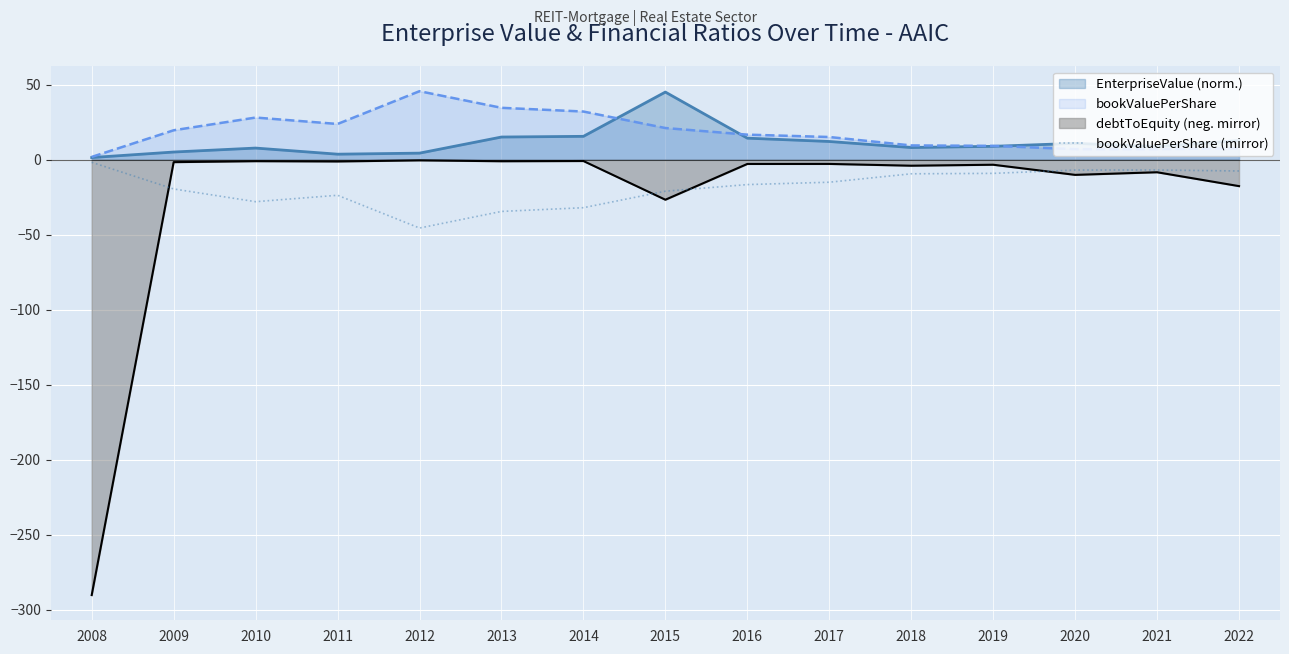

Rank the series at 2013 from highest to lowest value.

bookValuePerShare, EnterpriseValue (norm.), debtToEquity (neg. mirror), bookValuePerShare (mirror)